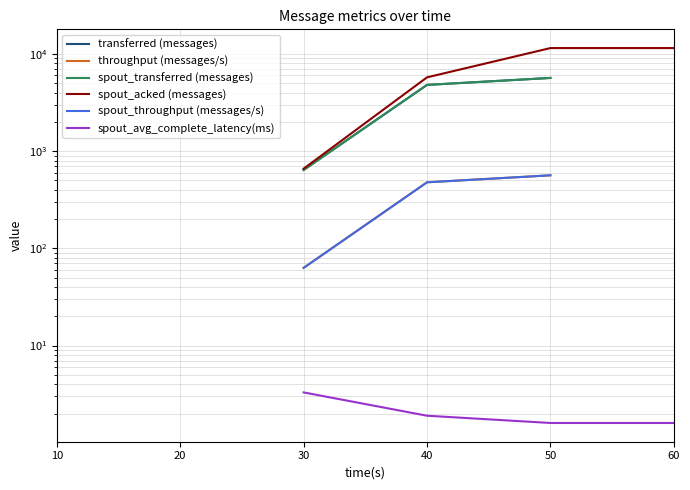

What is the approximate value of spout_avg_complete_latency(ms) at 50?

1.6